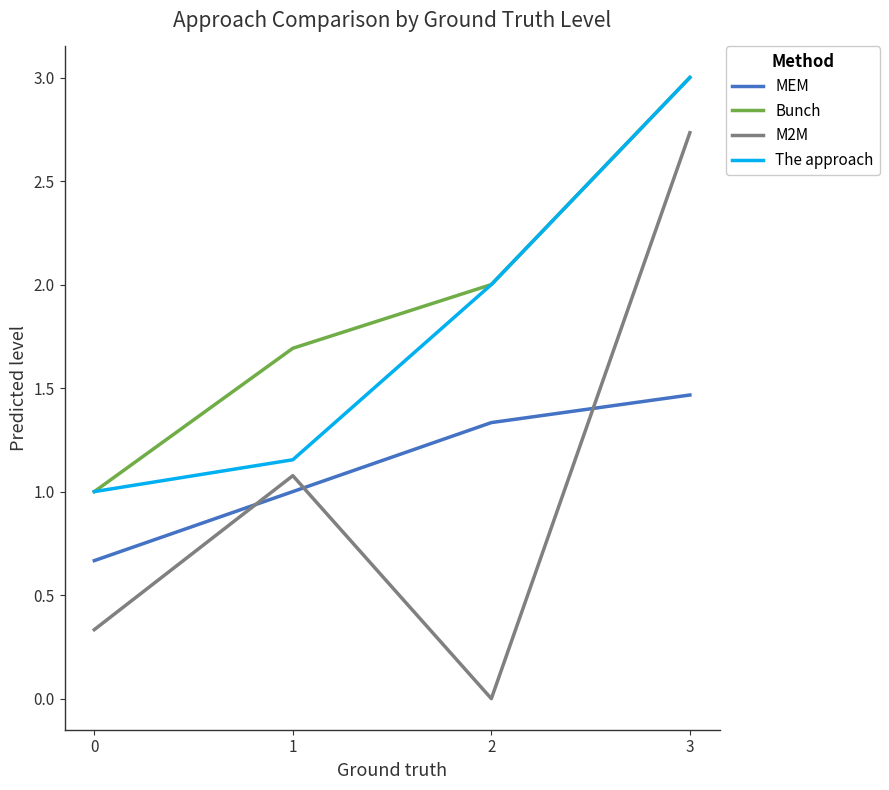

At which label is M2M closest to 1?

1